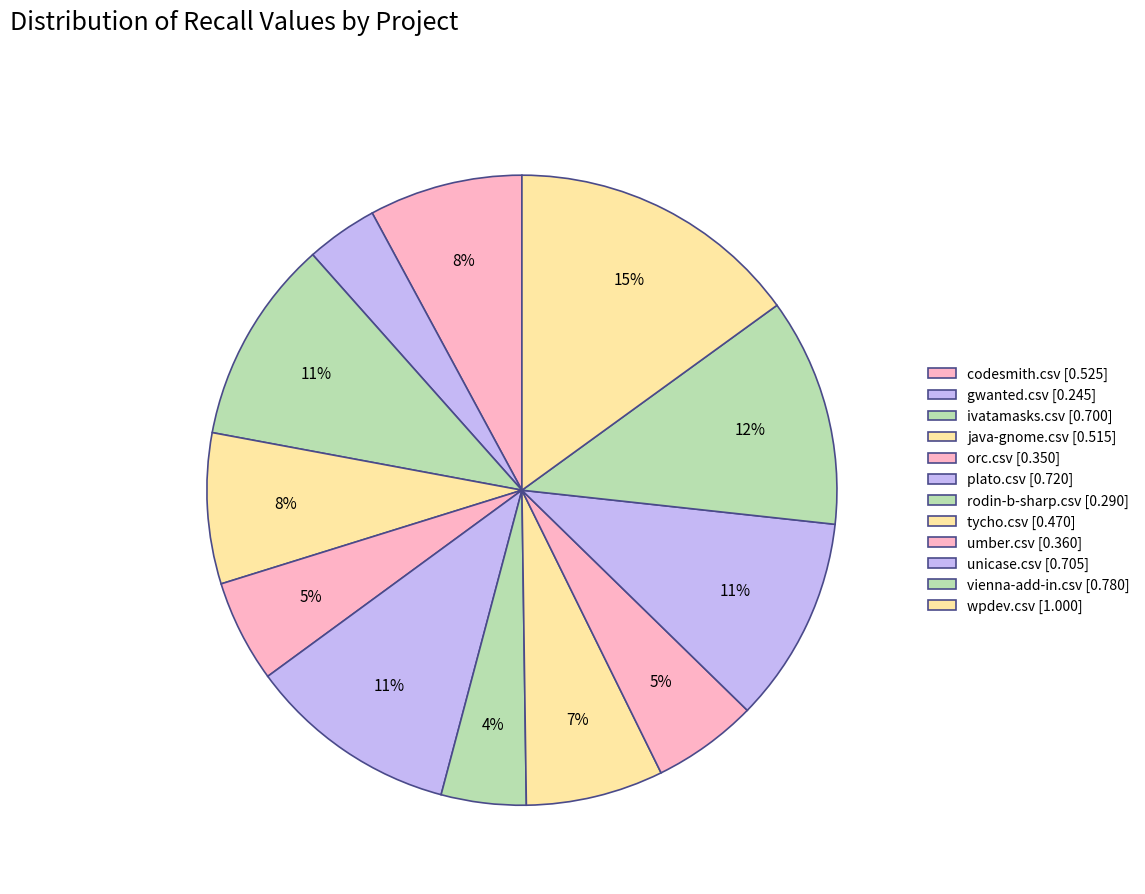

The rodin-b-sharp.csv slice represents 4% of the pie. True or false?

True